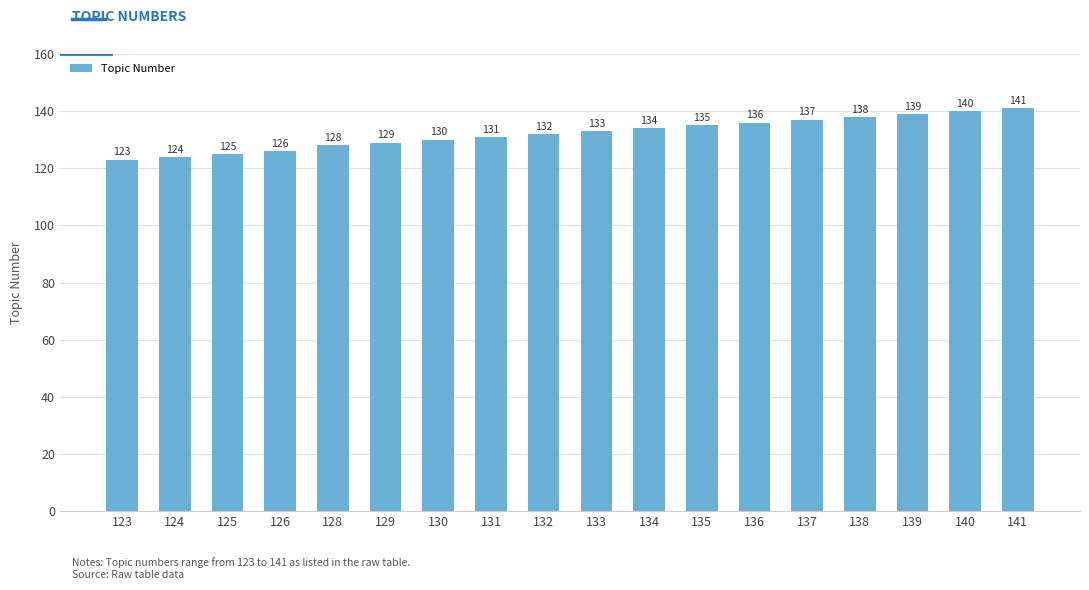

What is the sum of the values at 128 and 126?

254